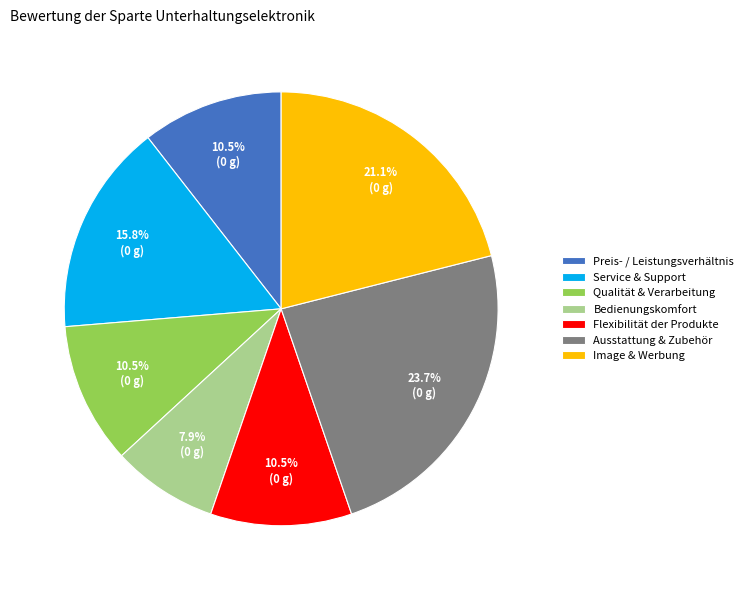

To the nearest percent, what is the difference between the largest and smallest slice percentages?

16%